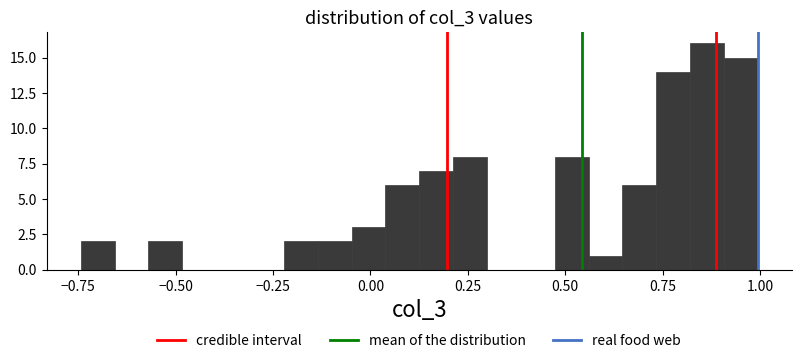

Around what value on the x-axis is the tallest bar? Give the approximate position of its centre, as read against the axis.

0.85